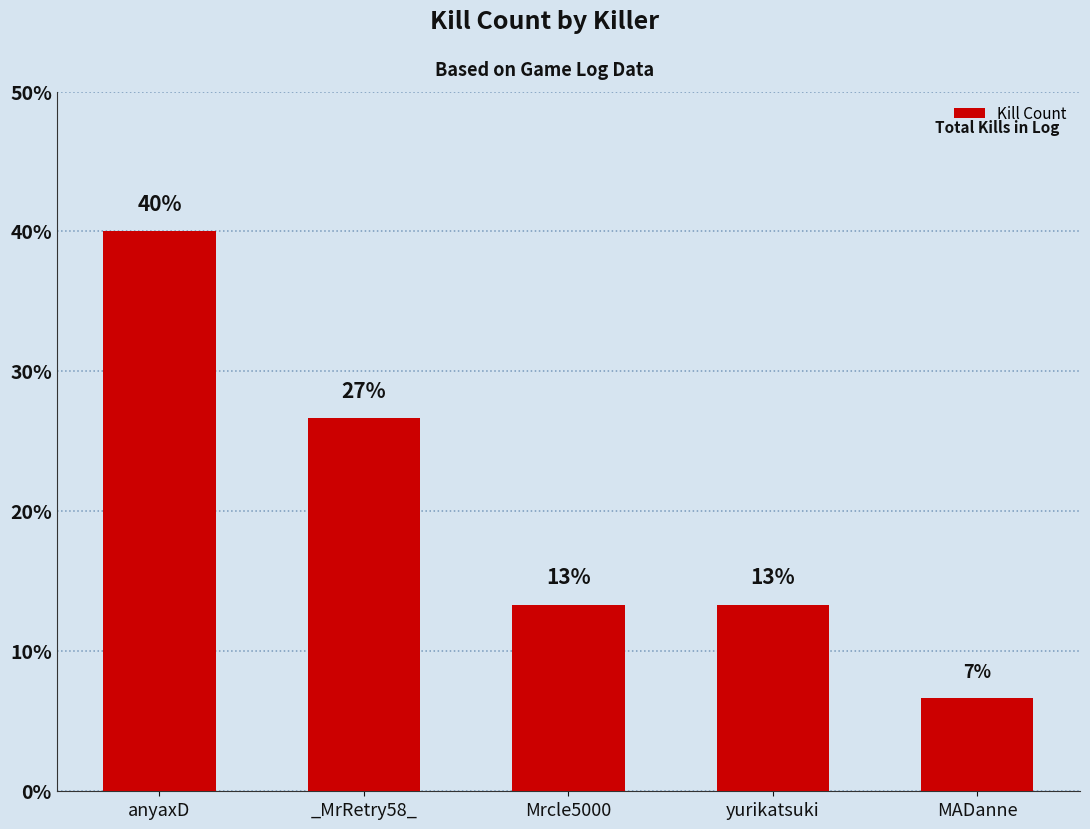

What position from the left is yurikatsuki?

4